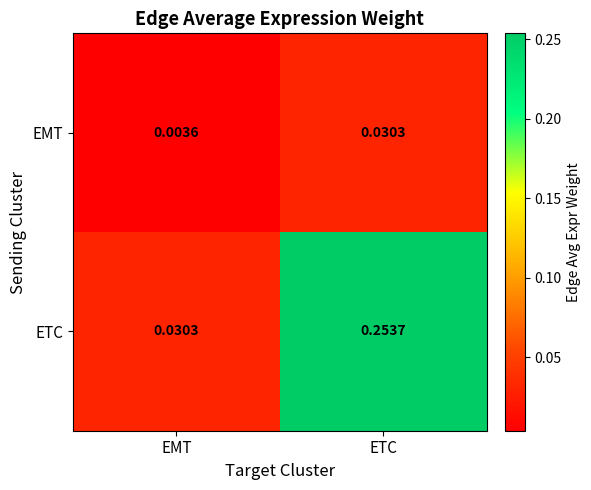

At which category is the sum across all series the highest?

ETC